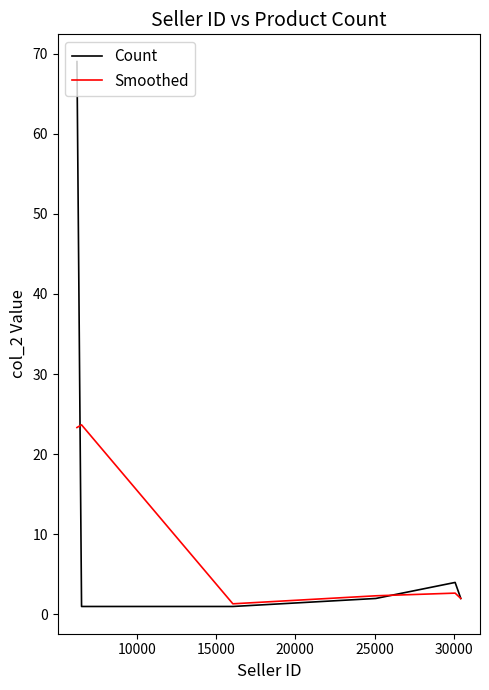

Rank the series by their maximum value, from highest to lowest.

Count, Smoothed